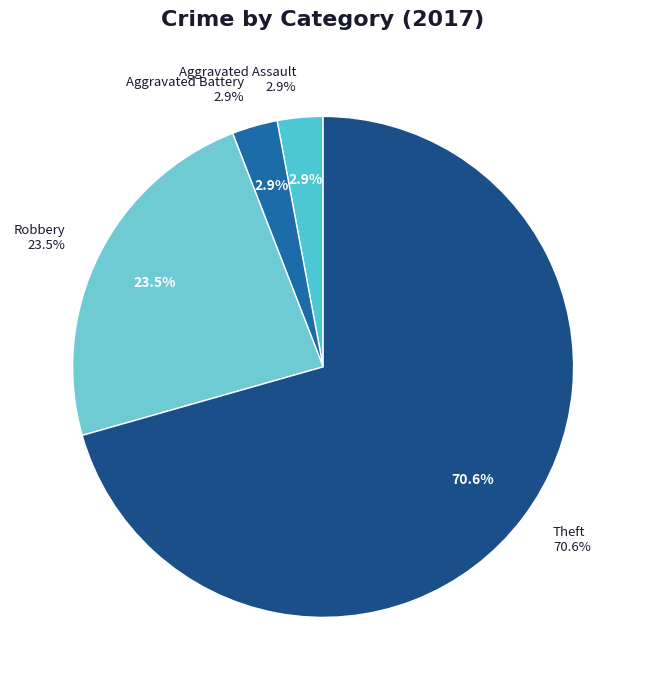

What is the largest slice in the pie chart?

Theft